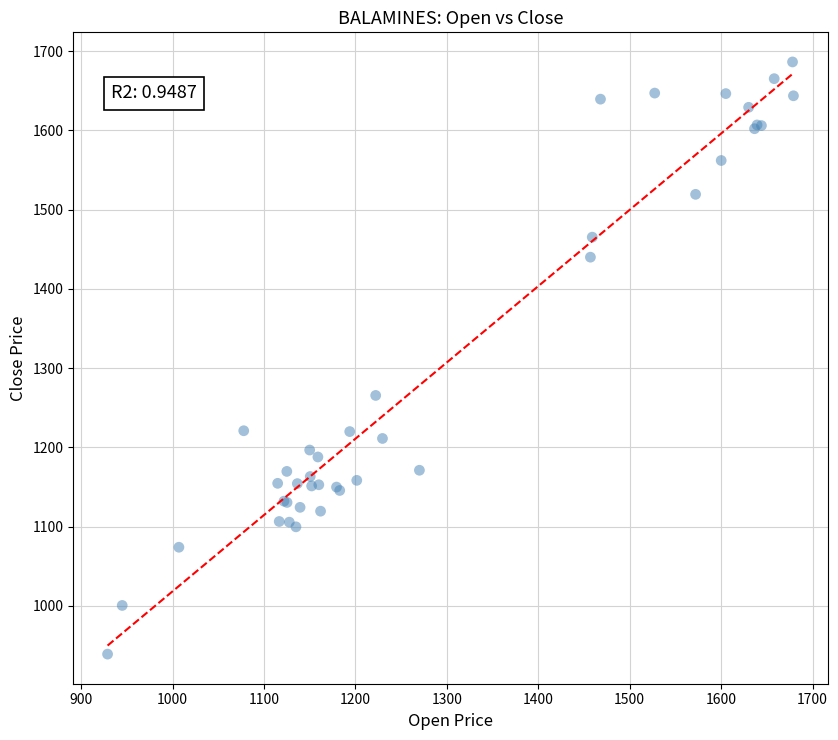

What Y value in the scatter plot is closest to 1312?

1265.6